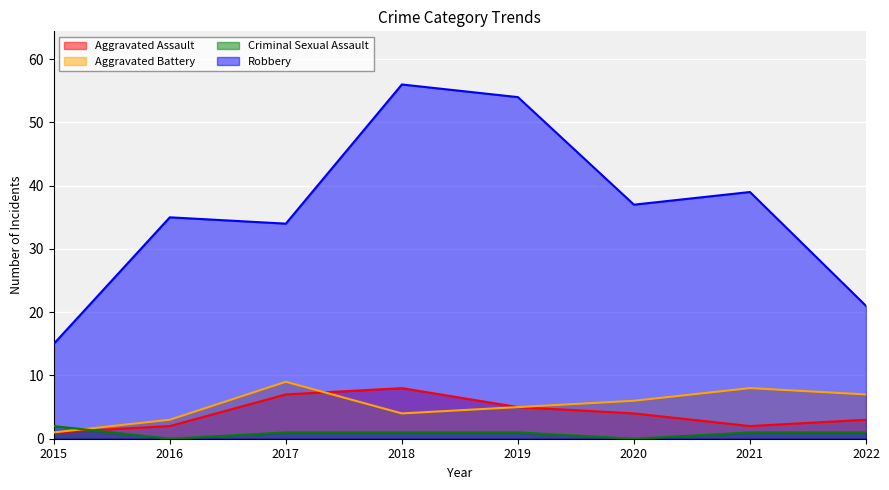

At which category does Aggravated Assault reach its first local valley?

2021